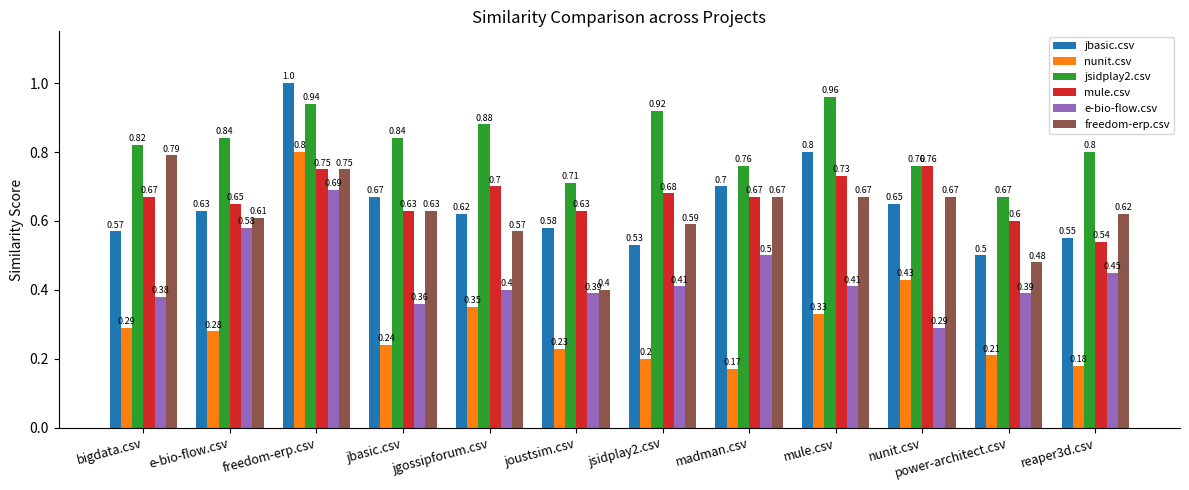

Which series changed the most between jbasic.csv and joustsim.csv?

freedom-erp.csv